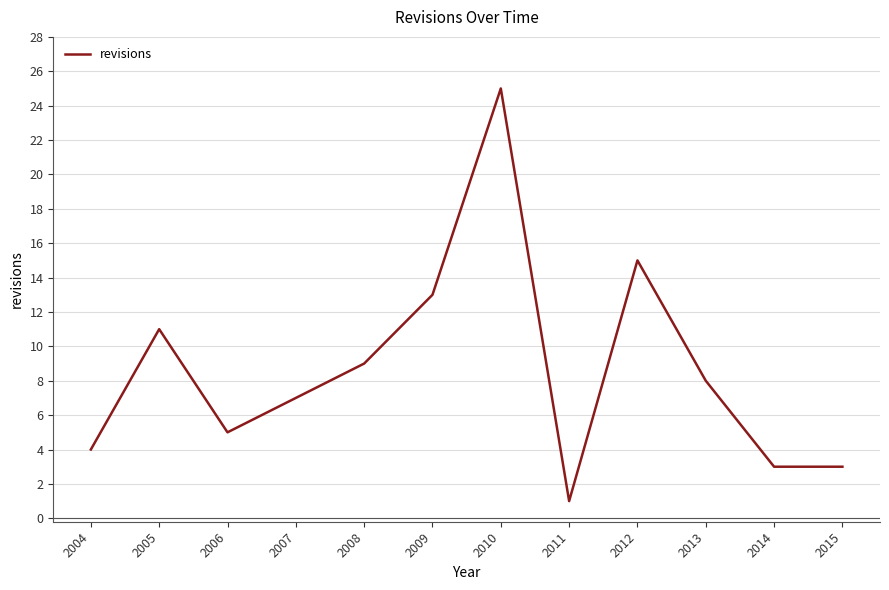

At which label is the value closest to 13?

2009